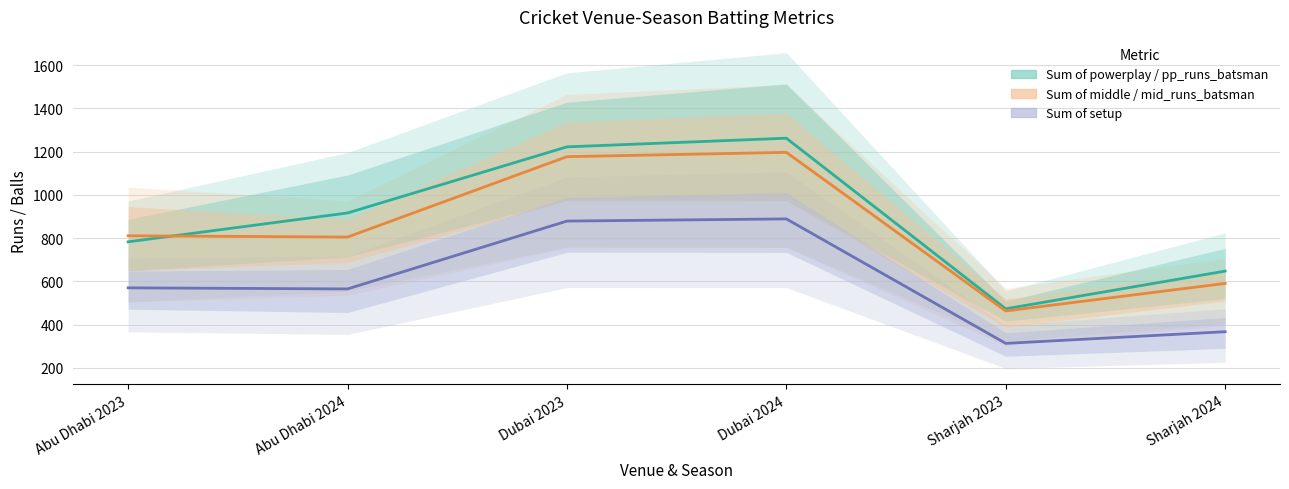

True or false: Sum of middle and Sum of powerplay cross at least once.

False